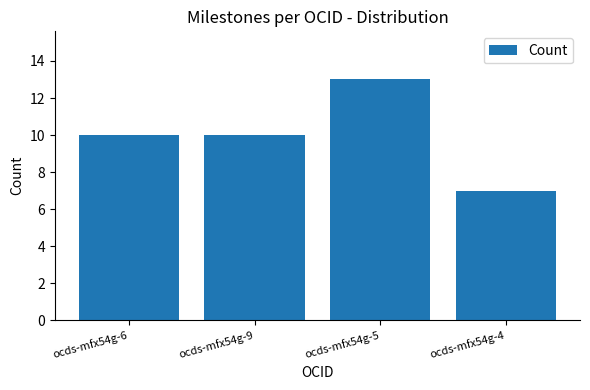

Count the values in the range 10 to 13.

3